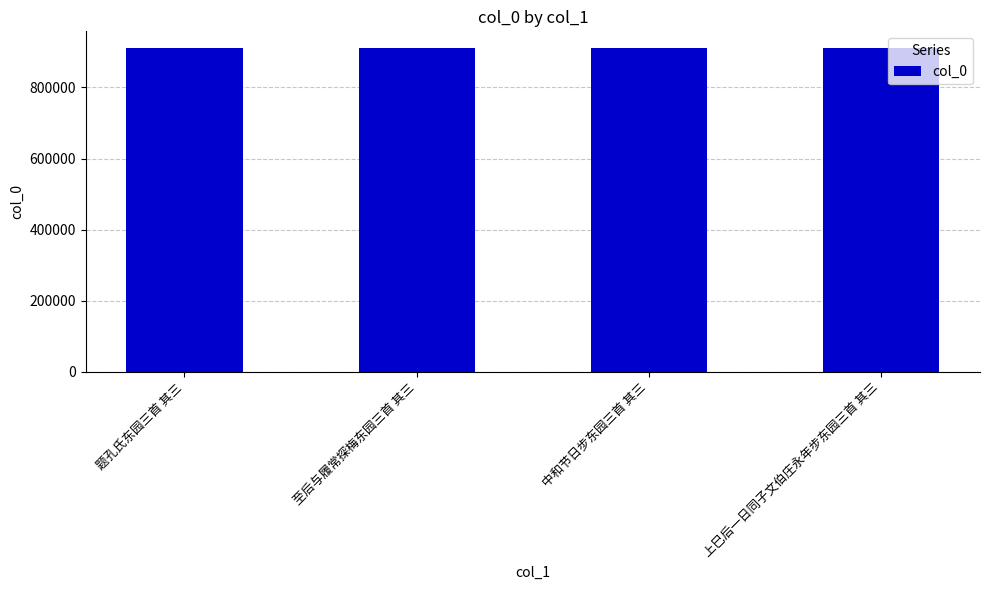

Is it true that the value at 至后与履常探梅东园三首 其三 is 323369?

False